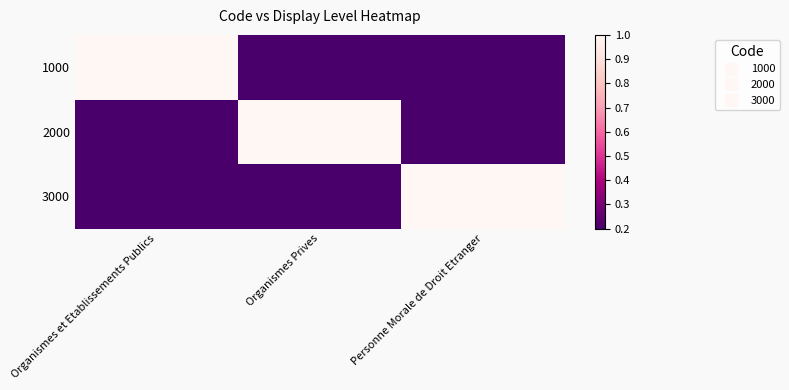

Which series has the widest spread of values?

1000